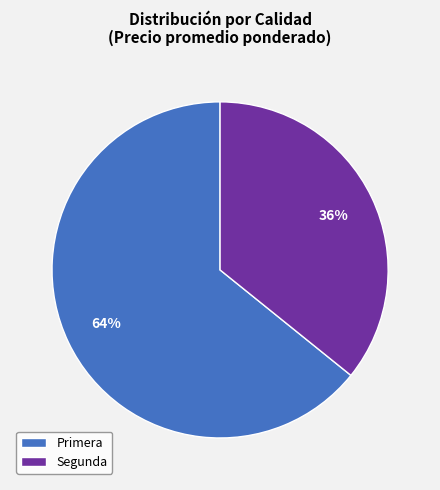

What is the largest slice in the pie chart?

Primera